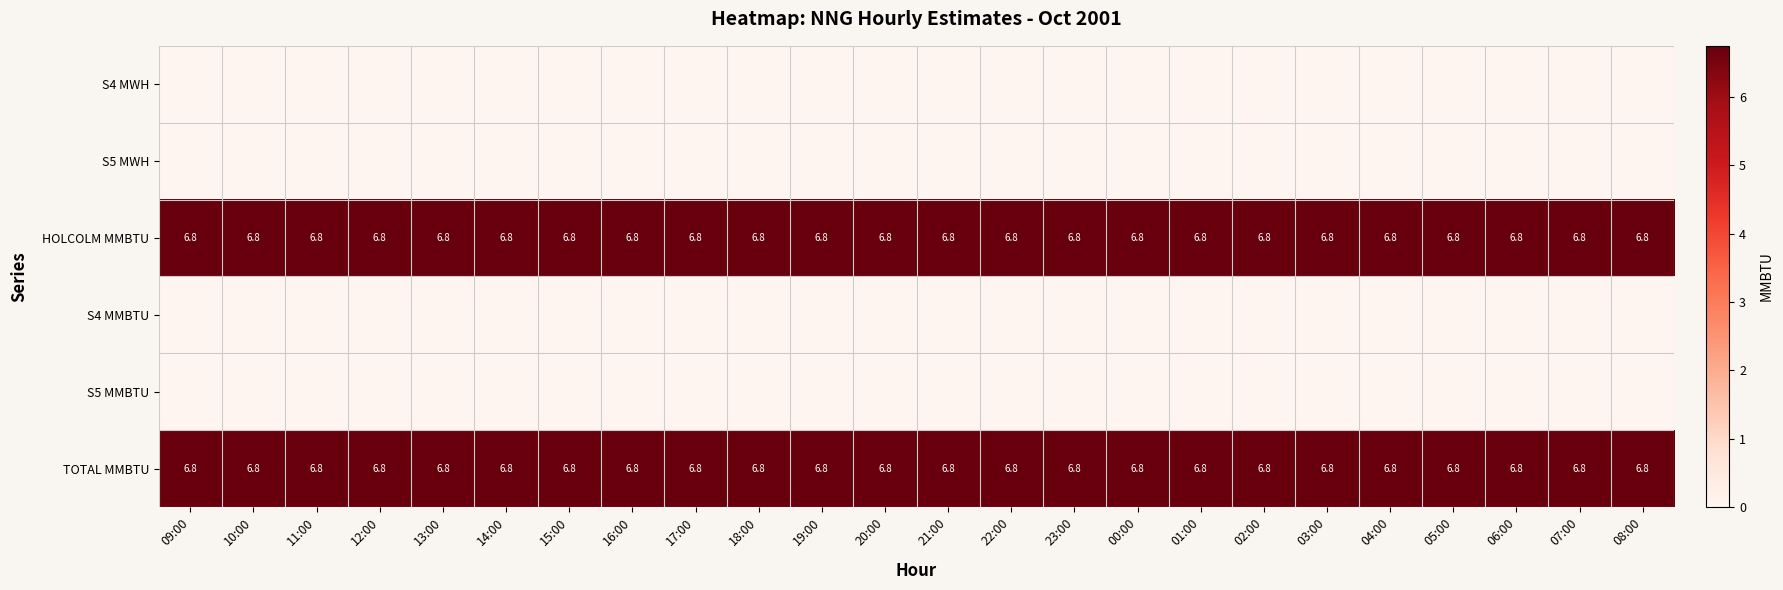

At which category does the chart reach its peak across all series?

09:00